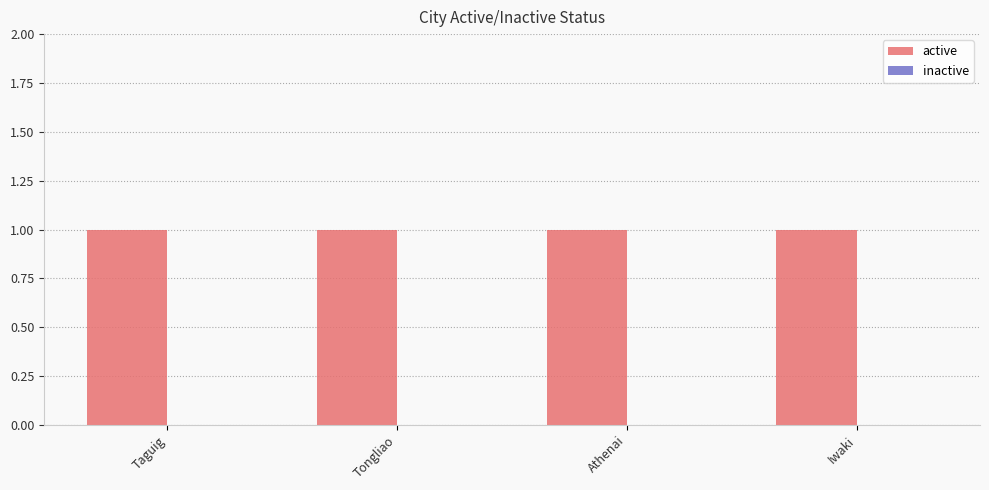

Reading right to left, what are all the values shown in this chart?

active: 1	1	1	1
inactive: 0	0	0	0